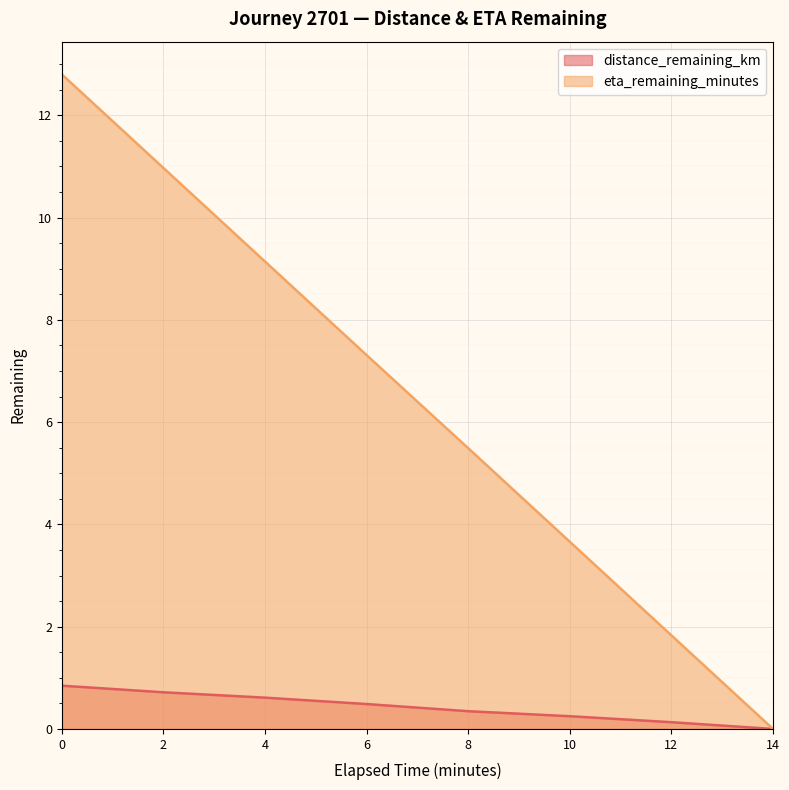

What is the sum of all eta_remaining_minutes values?

51.2